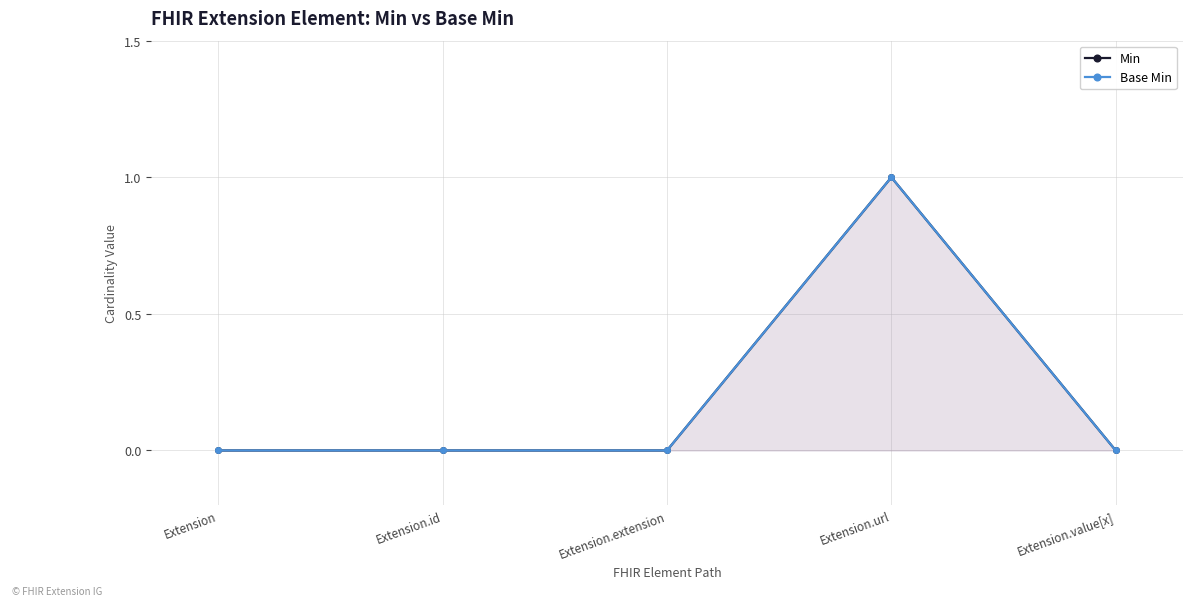

True or false: Base Min has a value of 0 at Extension.value[x].

False